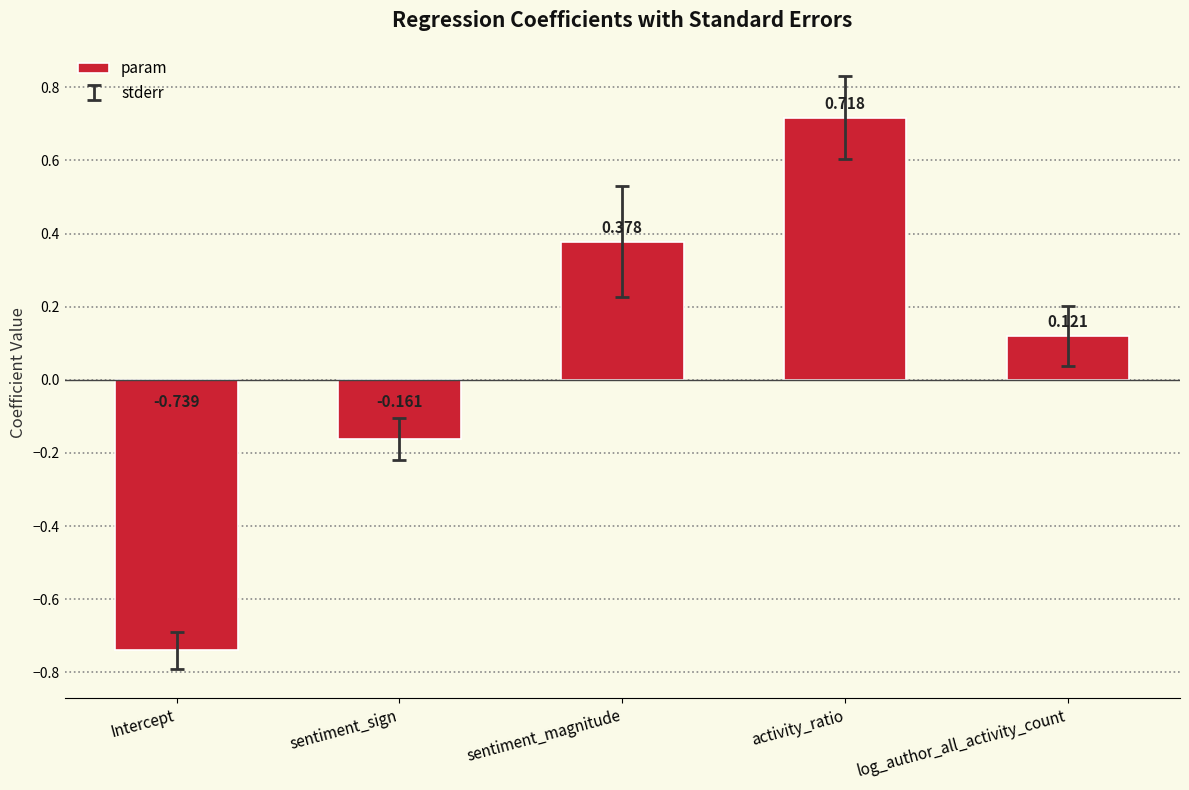

How many bars are there in total?

5